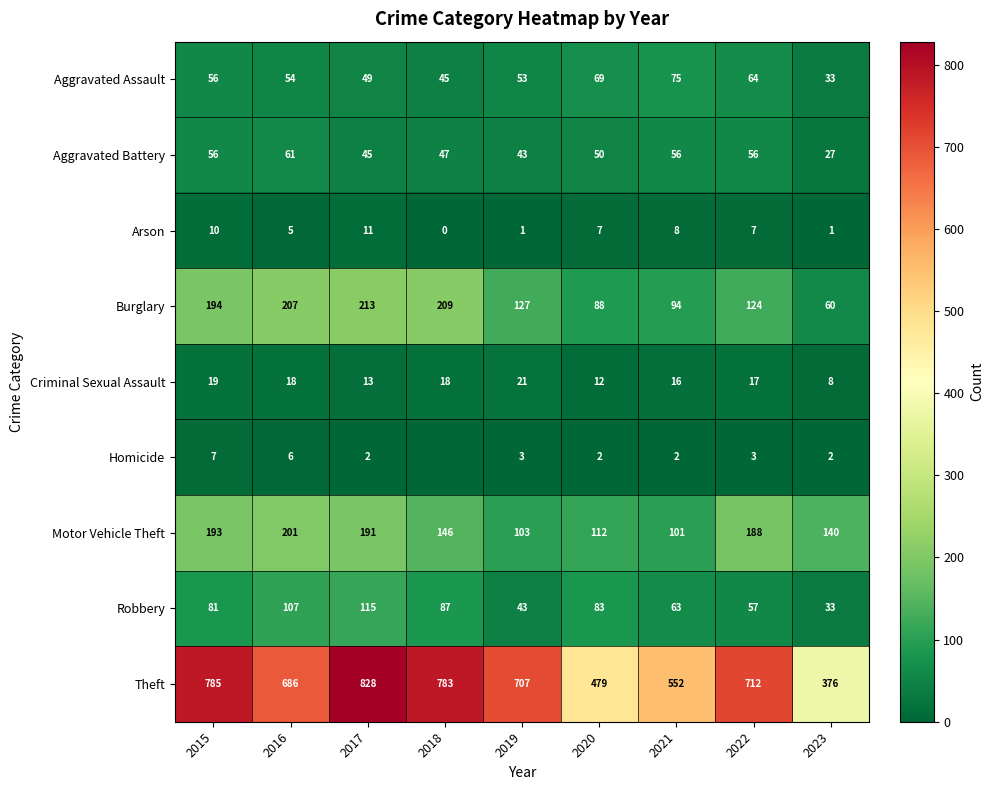

Where is Robbery nearest to the value 74?

2015